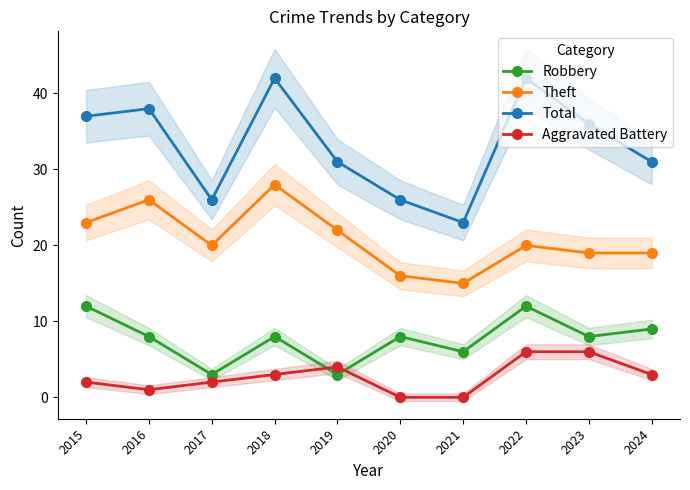

What is the difference between the maximum and second lowest values in the Robbery series?

9